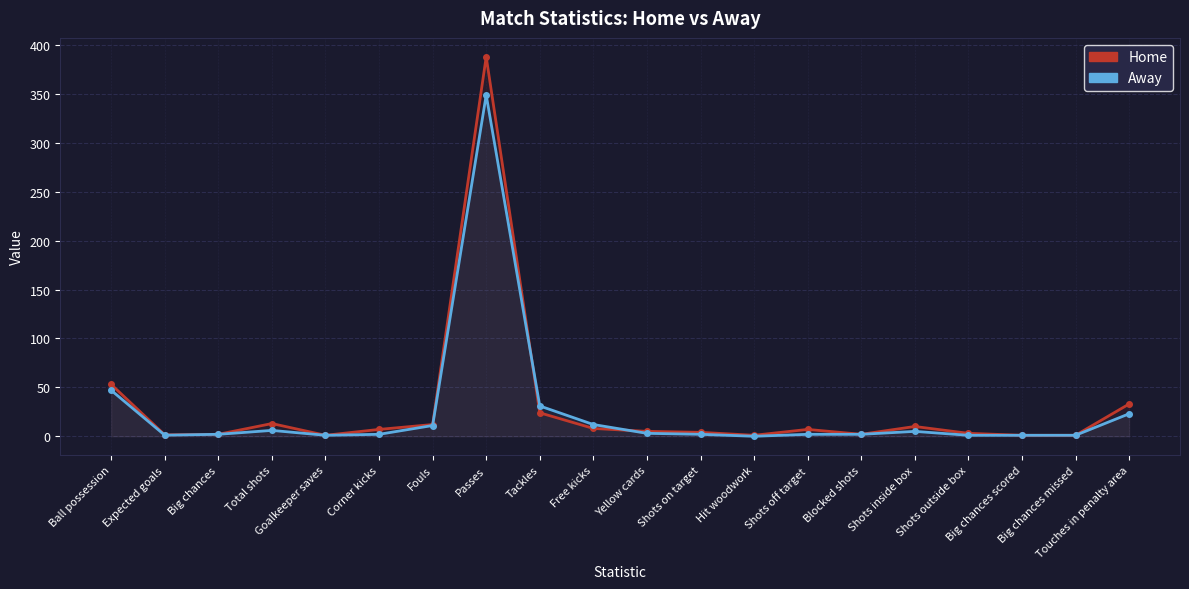

How many distinct data groups are displayed?

2